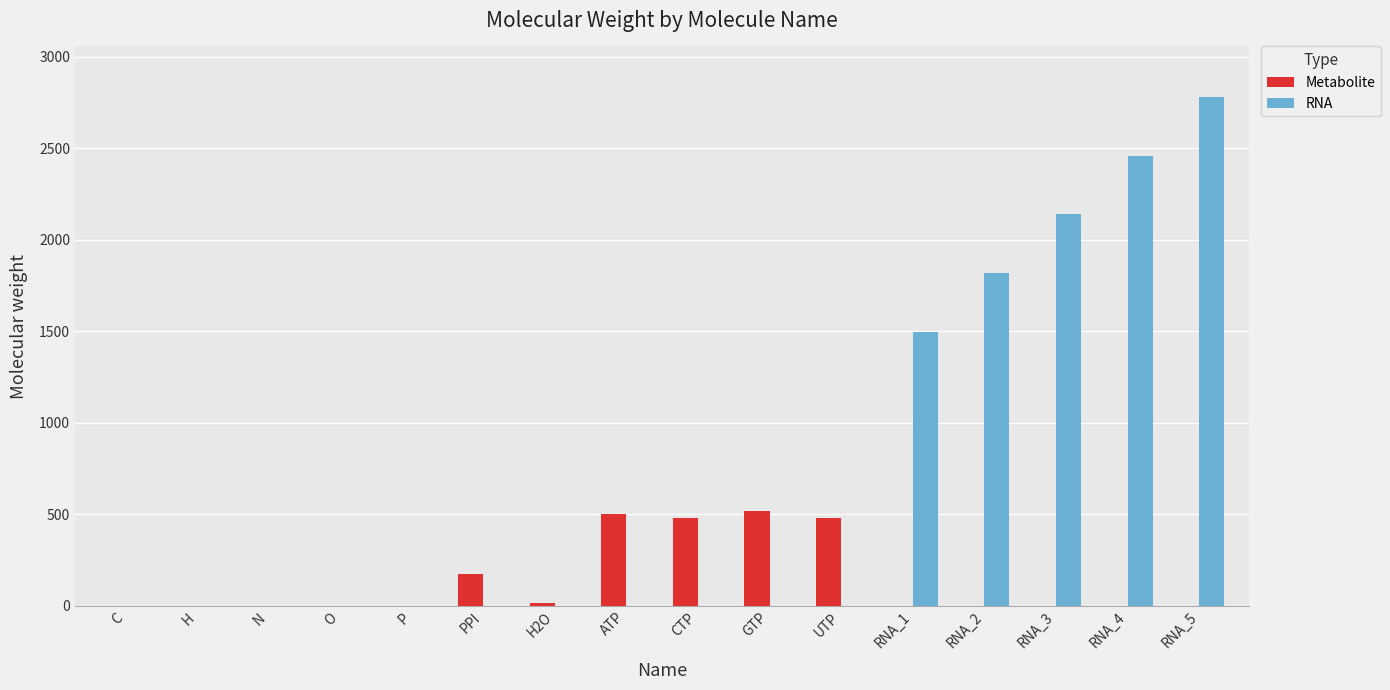

Which category has the highest value across all series?

RNA_5